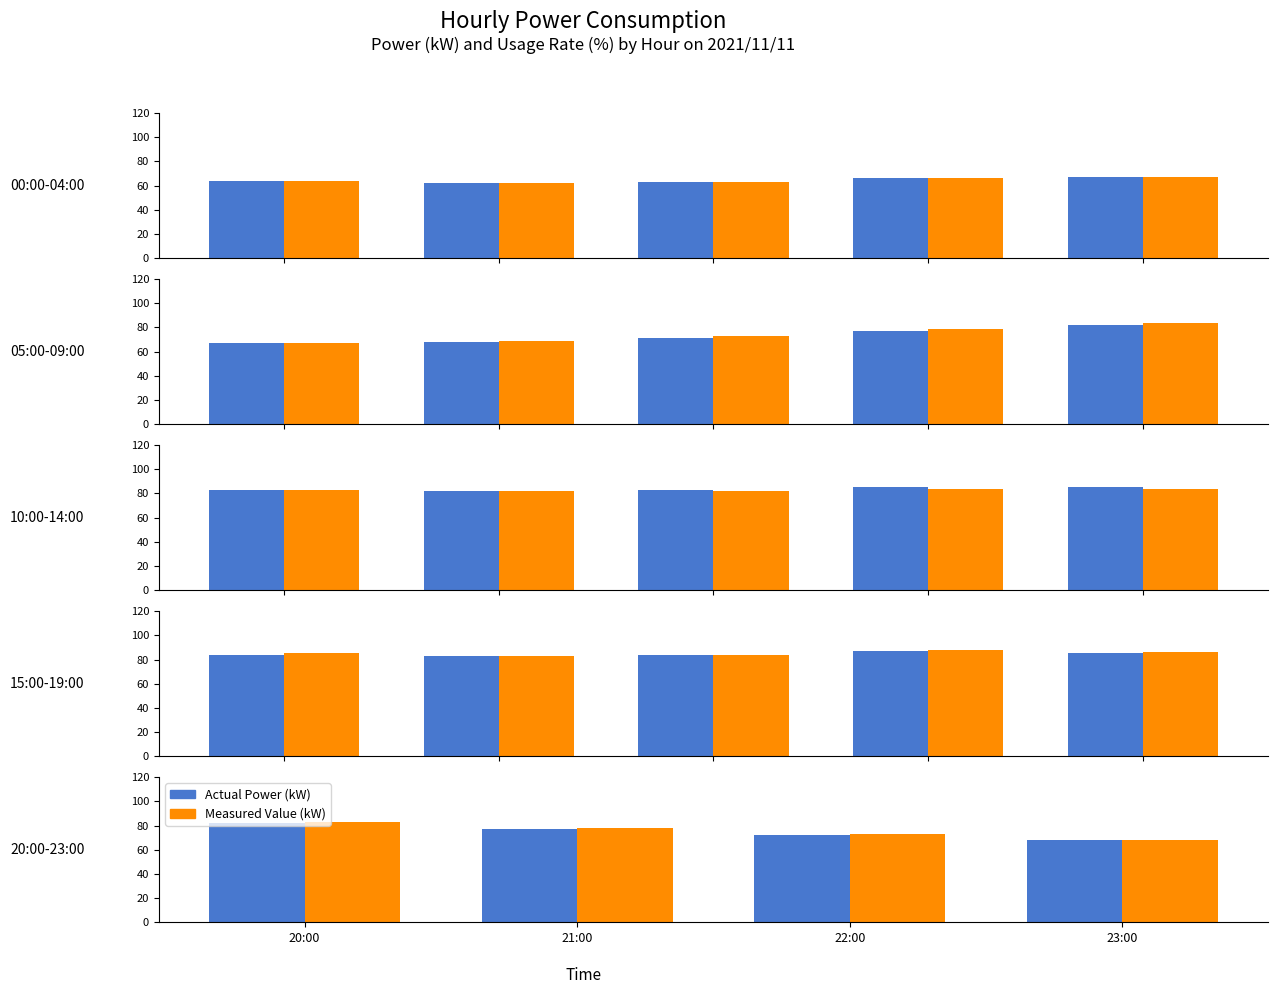

What is the total value across all series at 21:00?

155